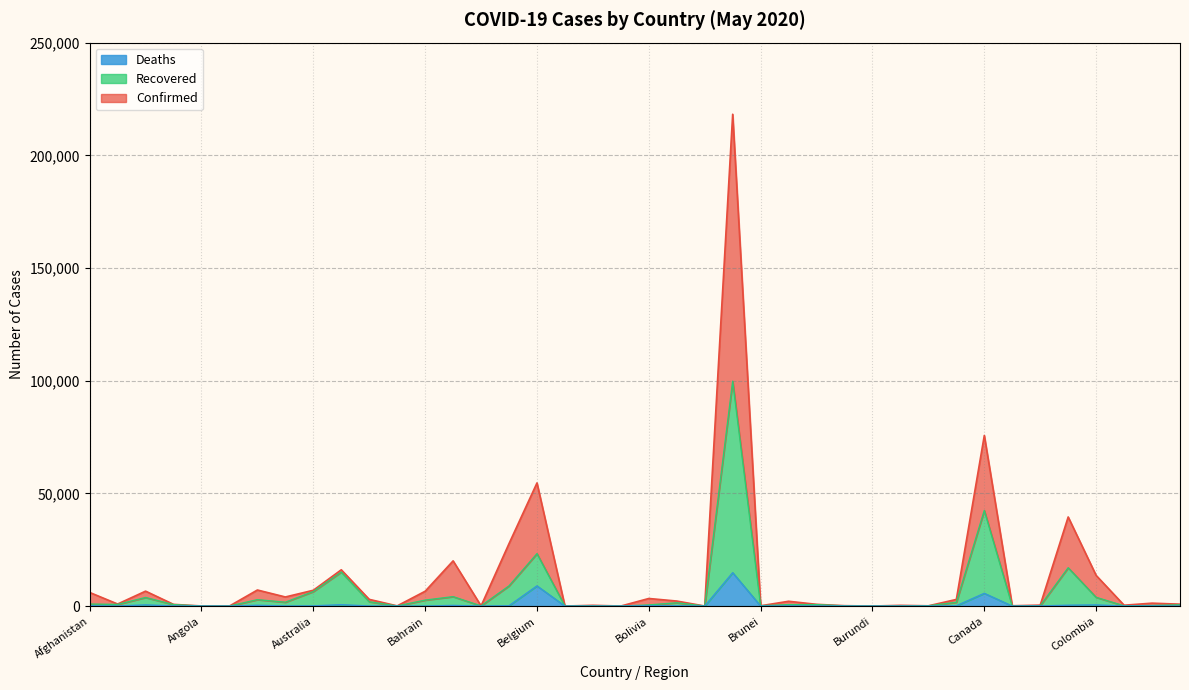

At which category is the sum across all series the highest?

Brazil